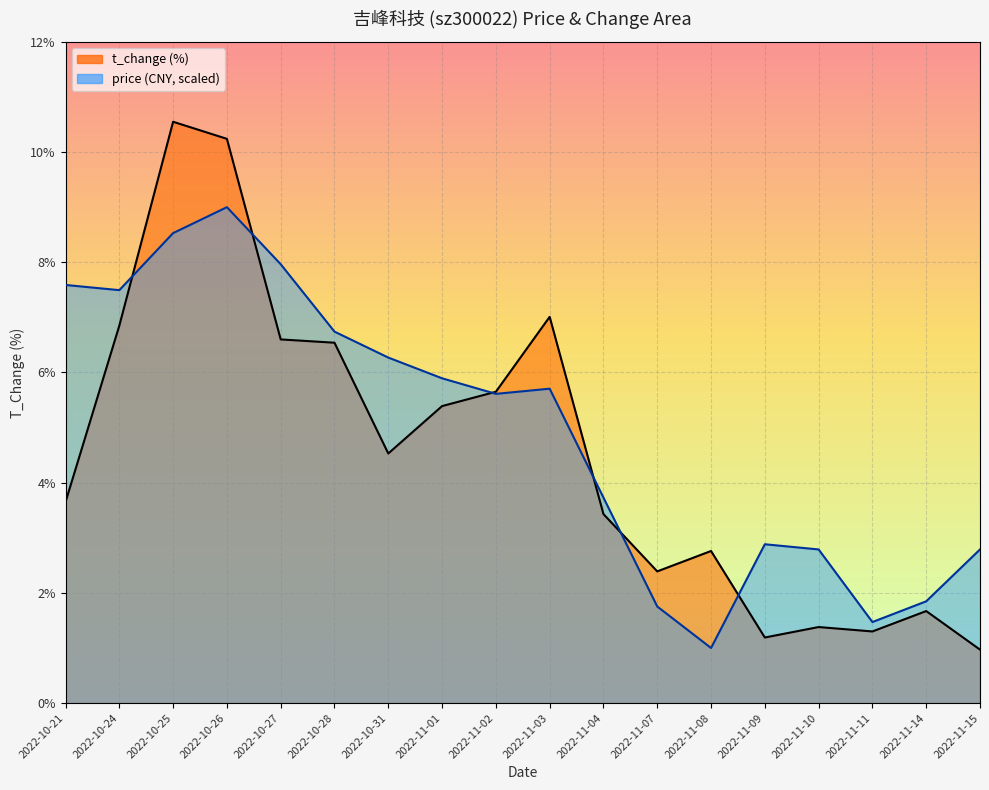

What is the average value of the t_change series?

4.6